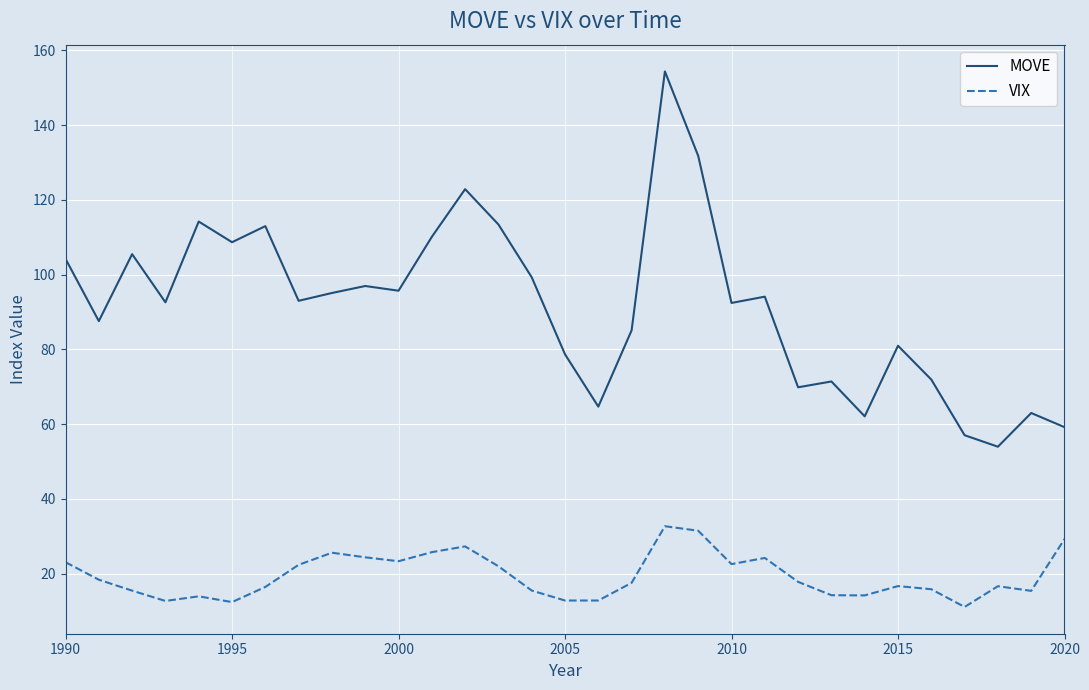

What is the difference between the maximum and minimum values in the VIX series?

21.6